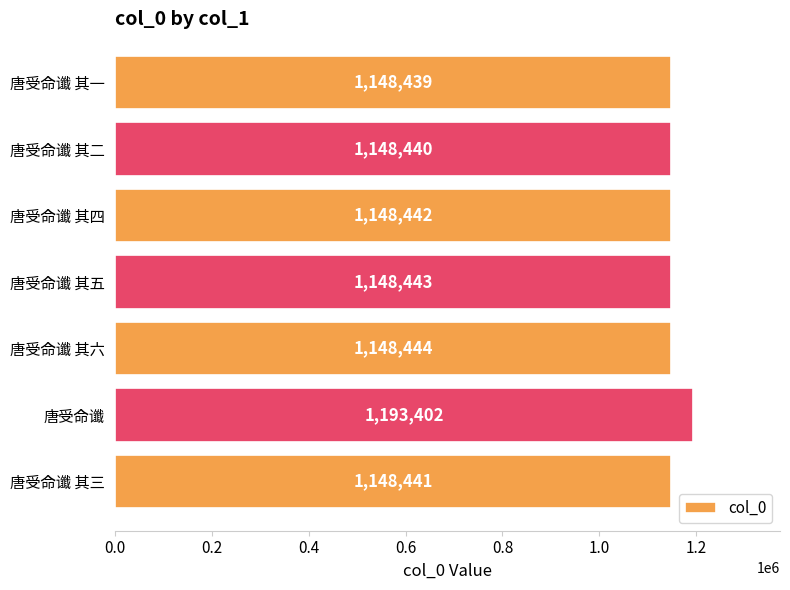

What is the change in value from 唐受命谶 其三 to 唐受命谶 其四?

+1